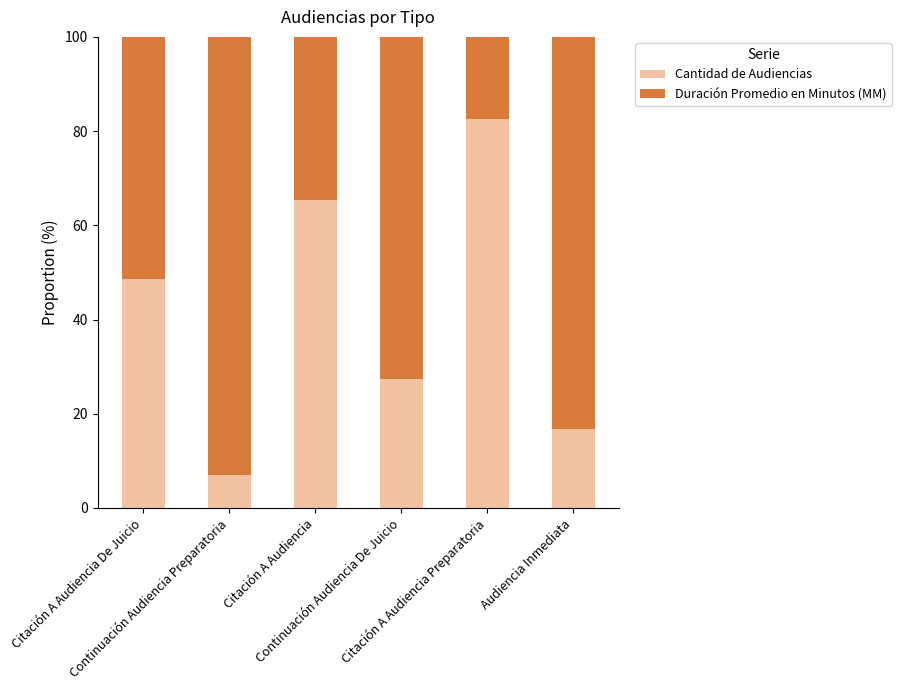

What is the lowest value of the Cantidad de Audiencias series?

6.9